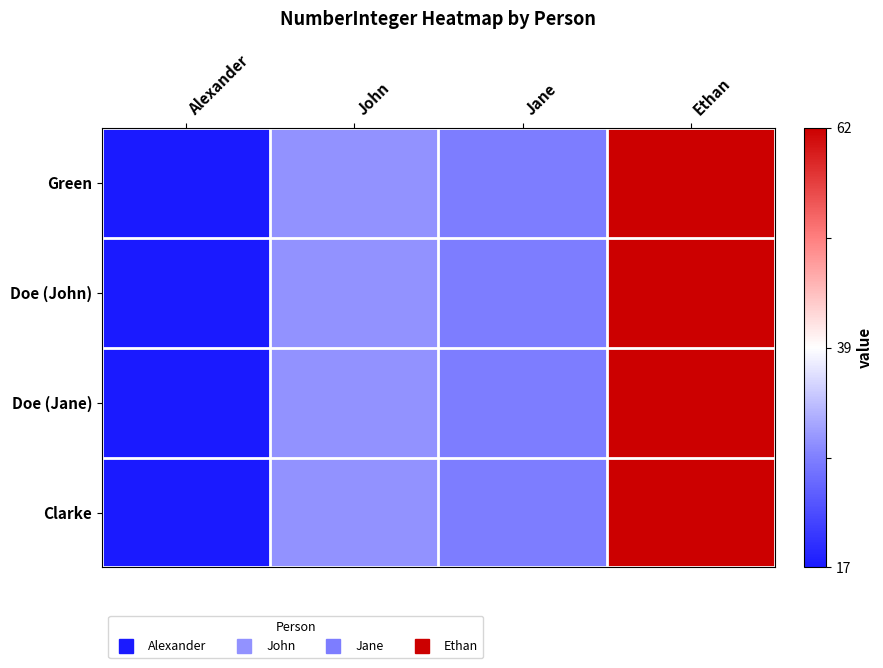

Reading left to right, transcribe all the data shown in this chart.

Green: Alexander=-1.0	John=-0.4	Jane=-0.5	Ethan=1.0
Doe (John): Alexander=-1.0	John=-0.4	Jane=-0.5	Ethan=1.0
Doe (Jane): Alexander=-1.0	John=-0.4	Jane=-0.5	Ethan=1.0
Clarke: Alexander=-1.0	John=-0.4	Jane=-0.5	Ethan=1.0